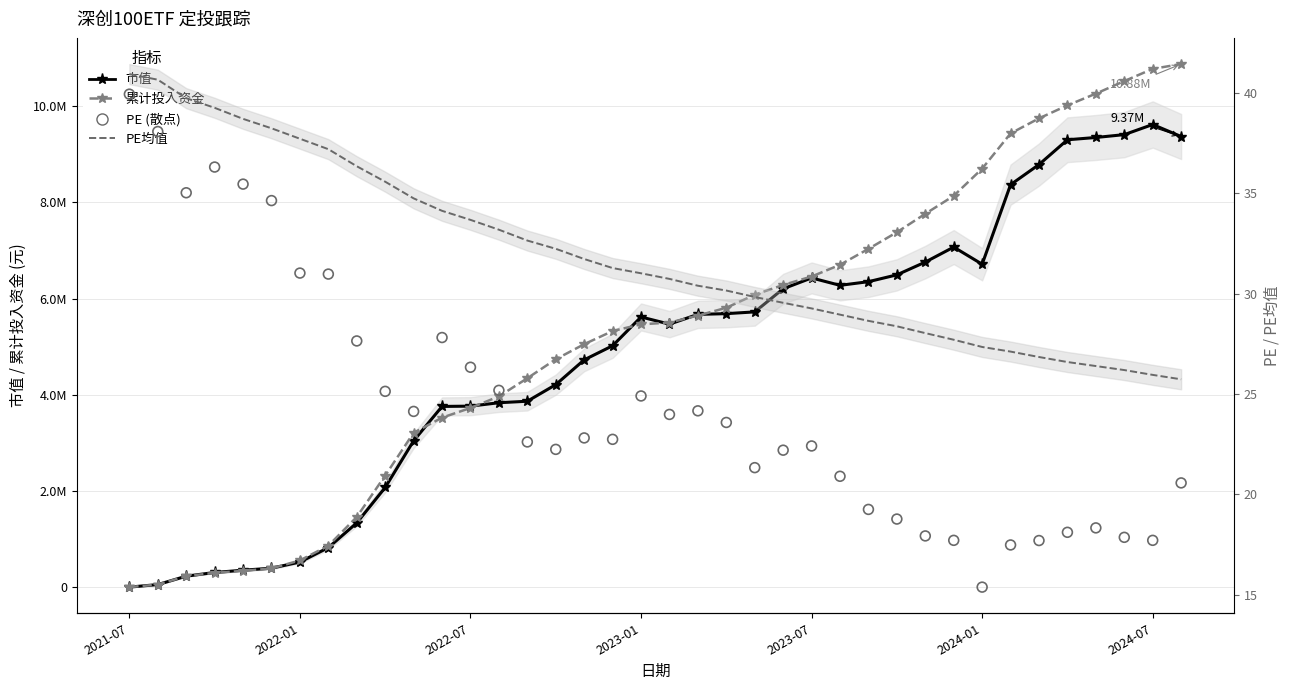

Which series has the largest total across all categories?

累计投入资金